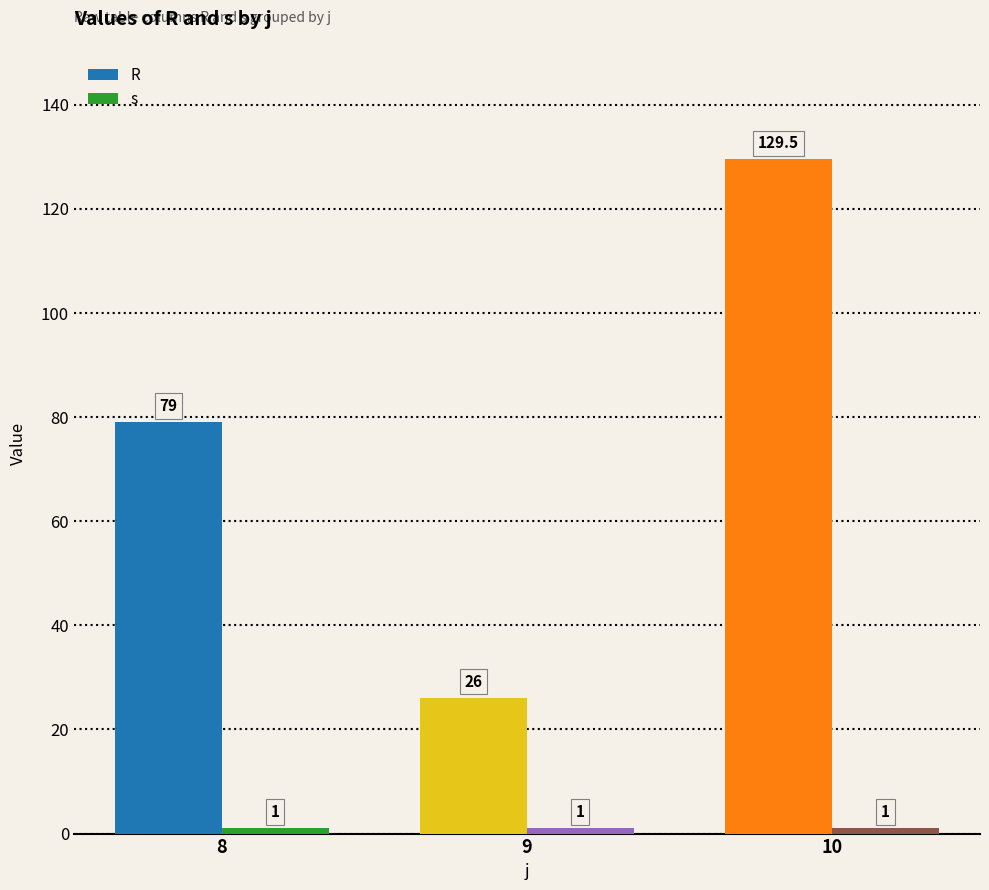

What is the value of the R bar at the 1st from the left?

79.0